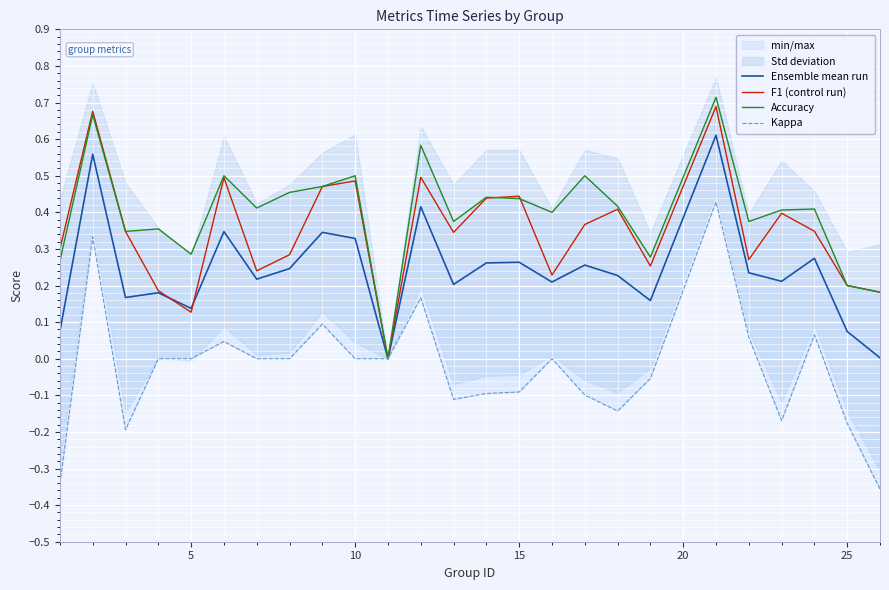

How many interior local peaks does the Accuracy series have?

9